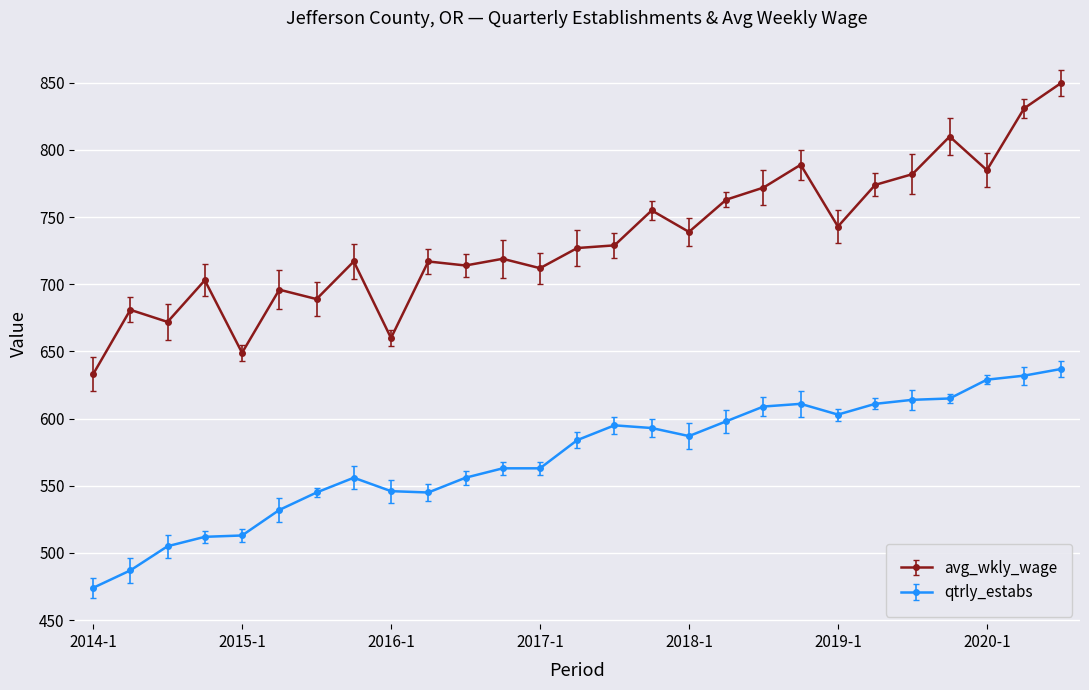

List the series in order of their peak value, lowest first.

qtrly_estabs, avg_wkly_wage